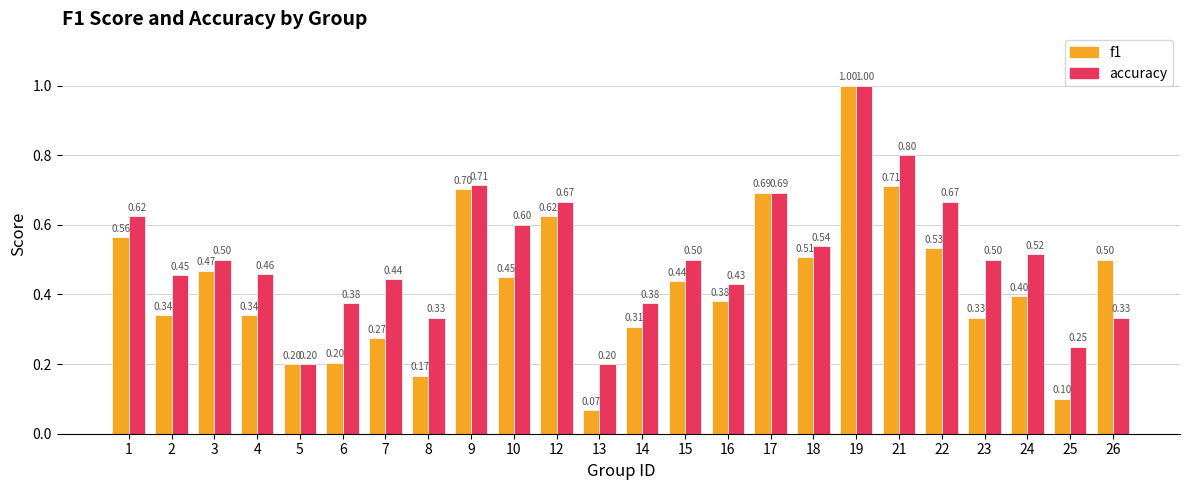

What is the minimum value for accuracy?

0.2